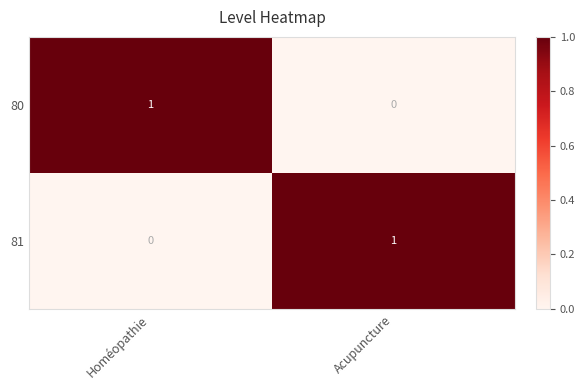

Where is 80 nearest to the value 0?

Acupuncture